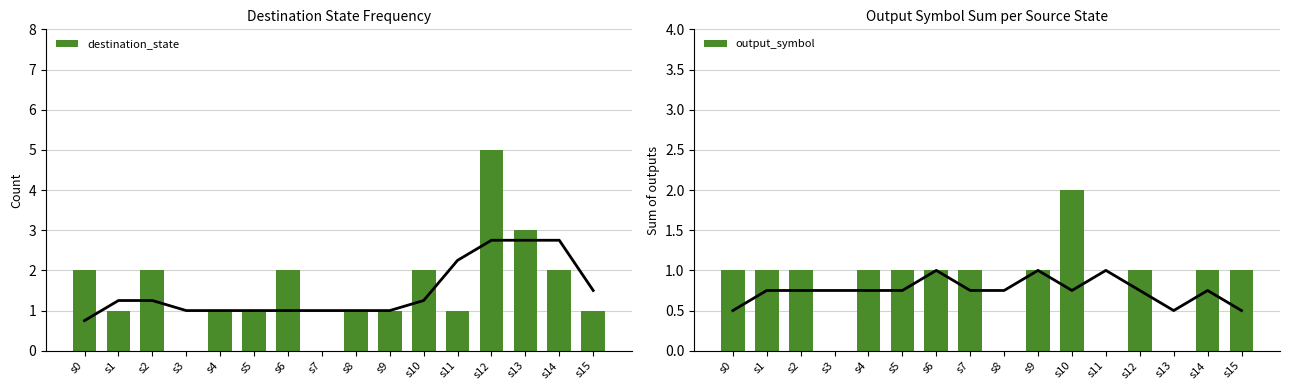

At s5, list the series in order from smallest to largest.

destination_state, output_symbol